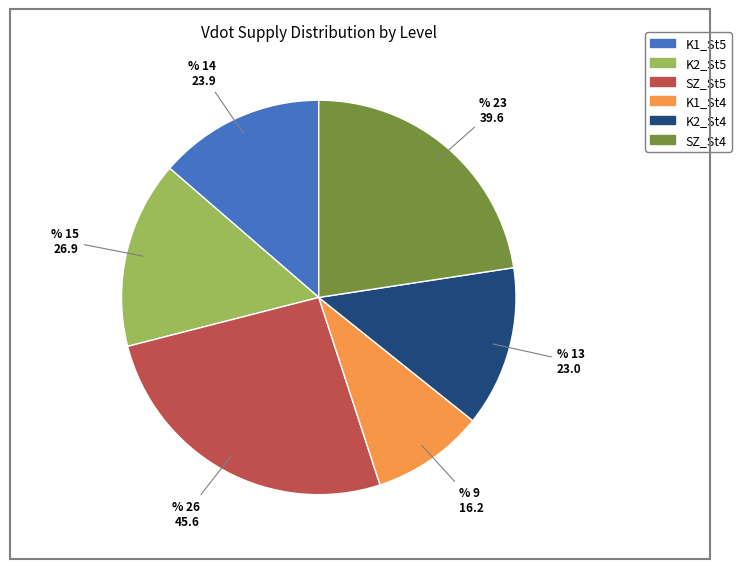

Does K1_St4 account for over 50% of the chart?

No